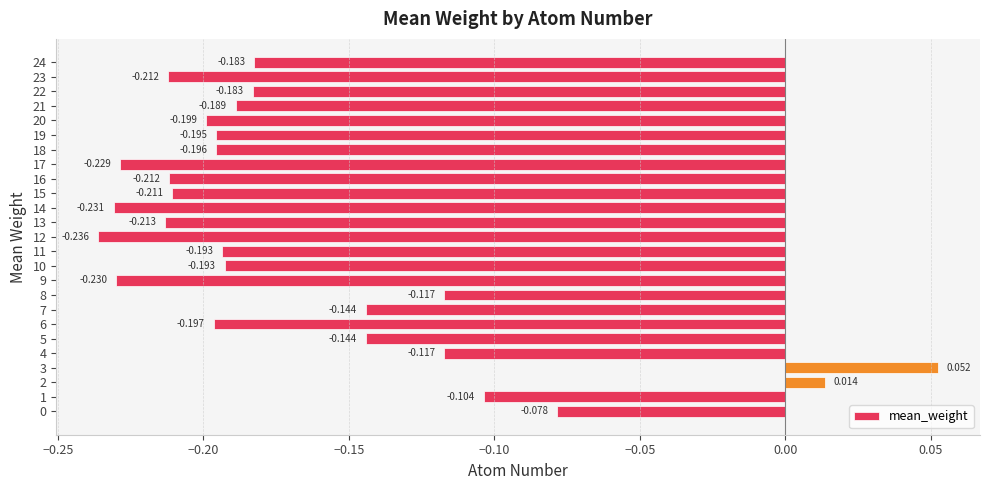

How many negative values are there?

23